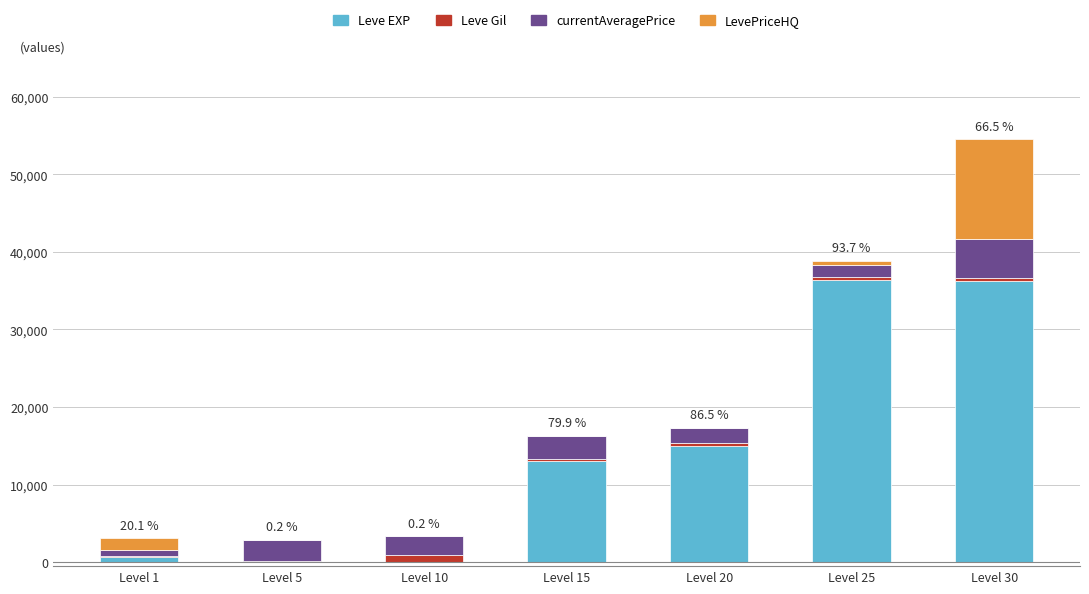

What is the highest value of the Leve EXP series?

36390.0